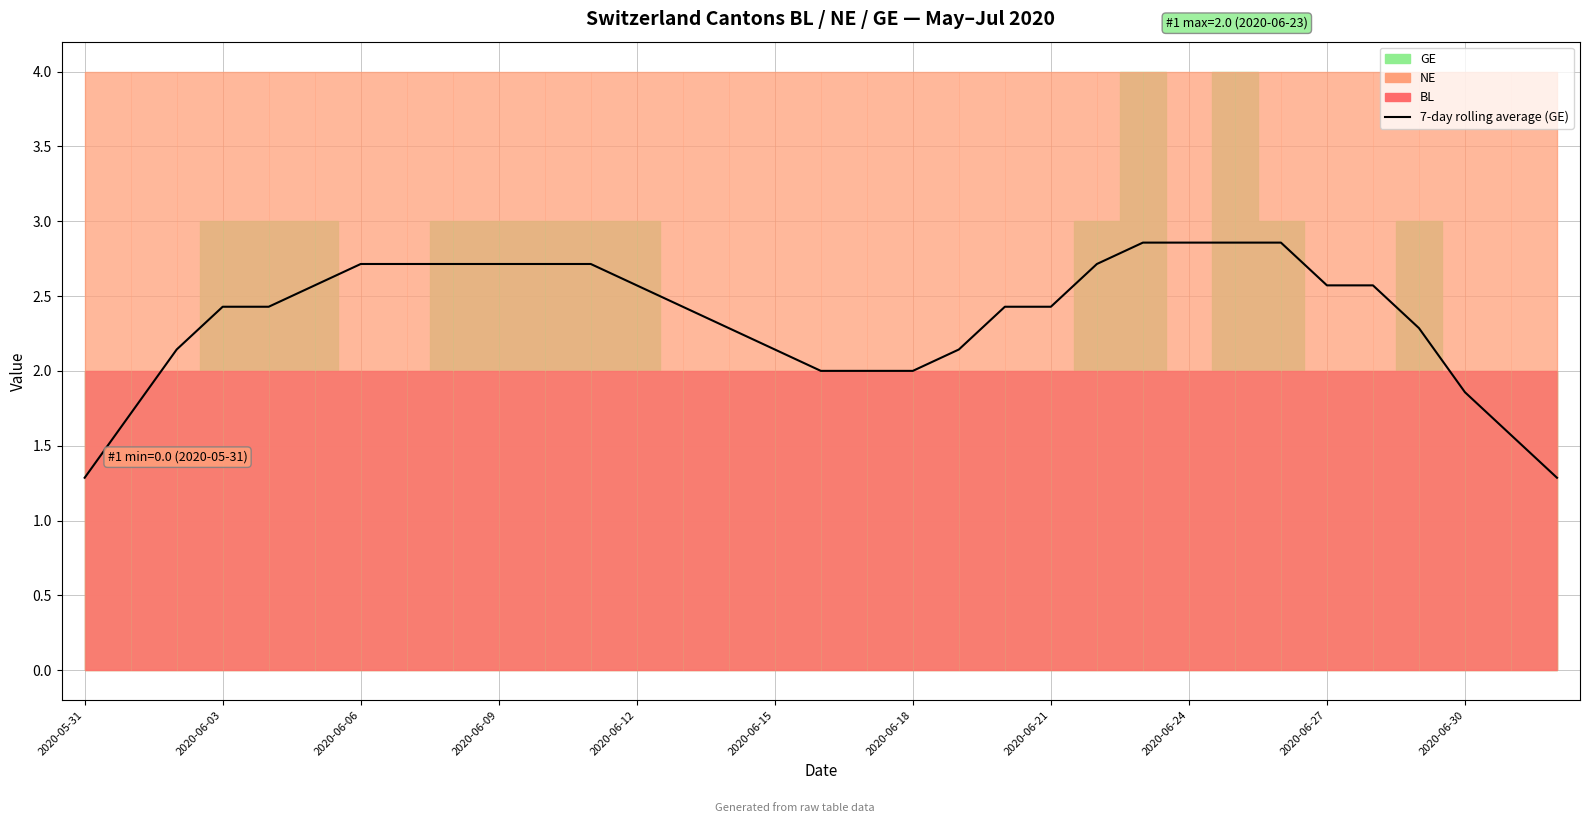

How many interior local valleys (lower than both neighbors) does the data have?

2